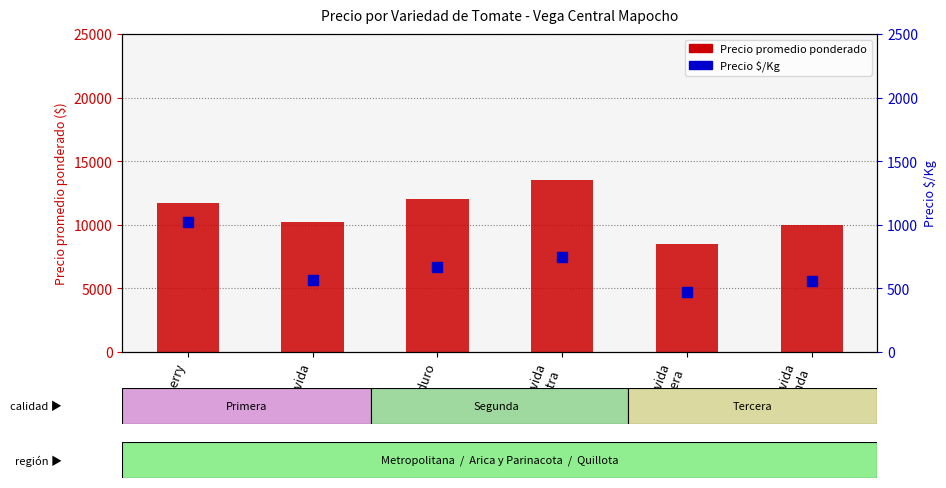

What is the total value across all series at Semiduro?

12667